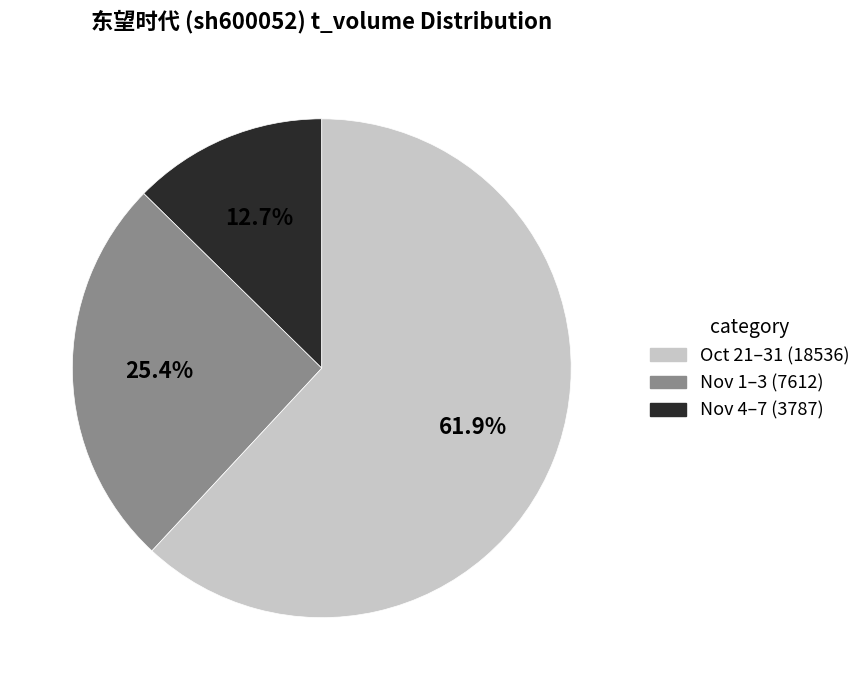

Is there a majority slice in this chart?

Yes